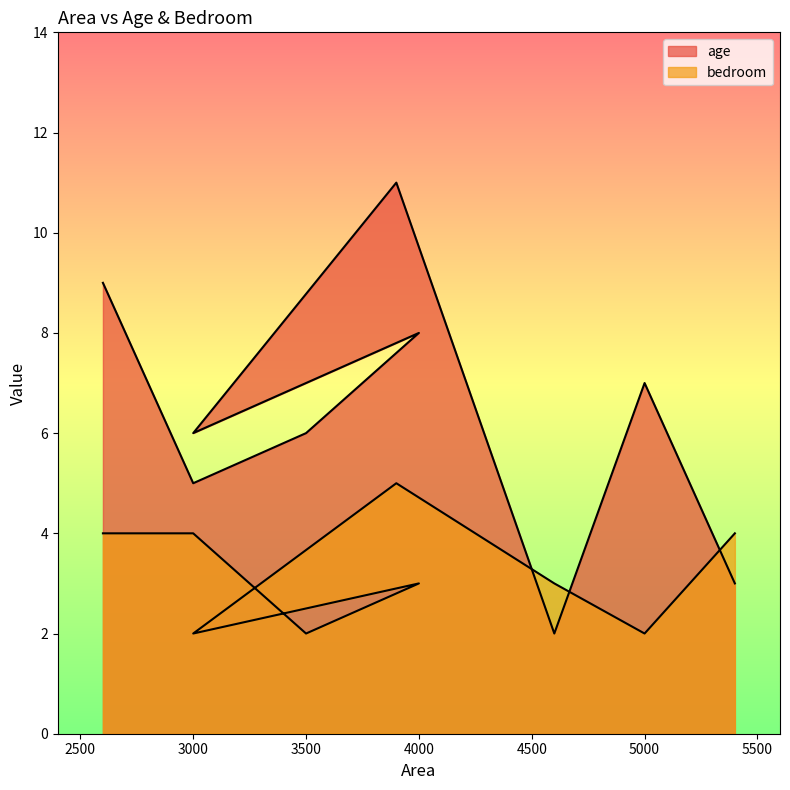

Between which two adjacent categories do age and bedroom first intersect?

3900 and 4600